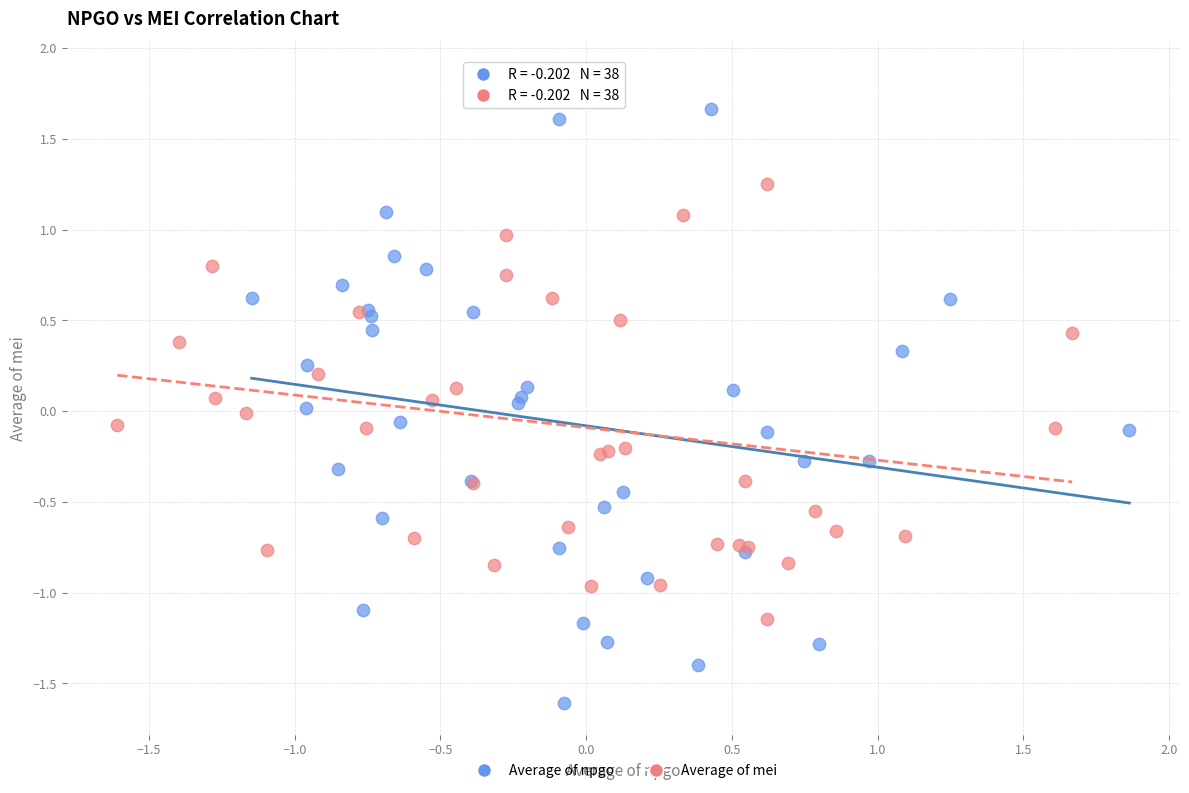

Which series contains the highest Y value?

Average of mei